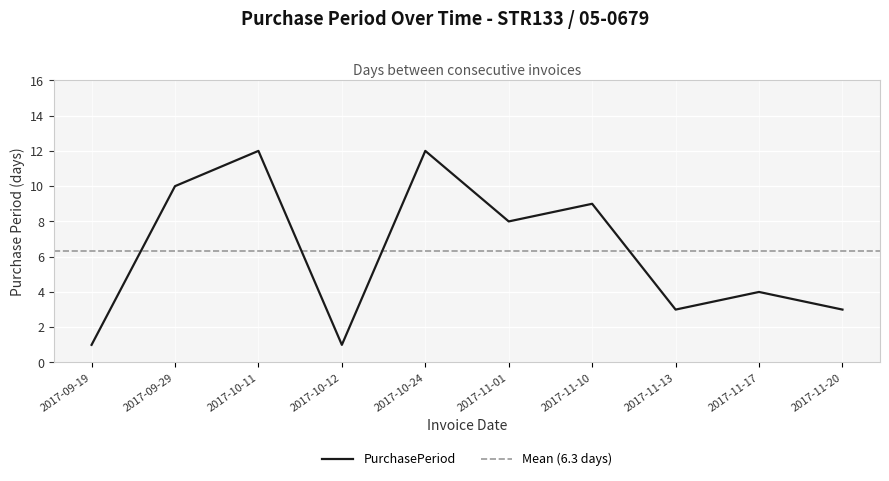

Which has a higher value, 2017-11-10 or 2017-11-13?

2017-11-10